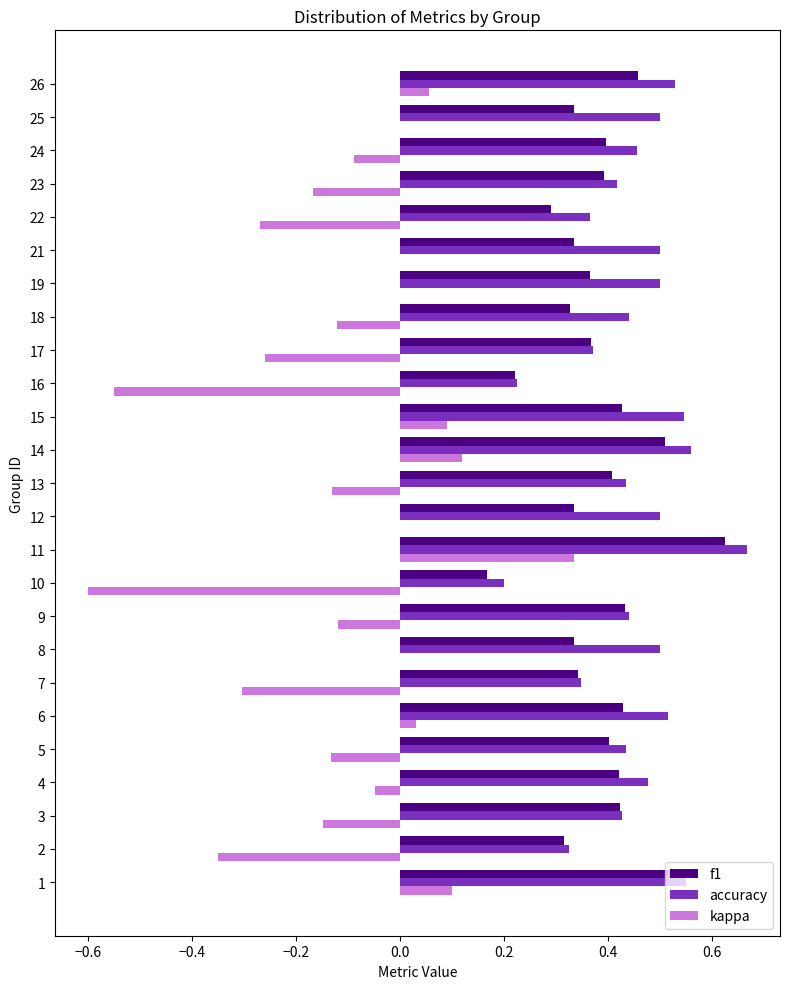

Is the value of f1 at 8 greater than the value of kappa at 18?

Yes